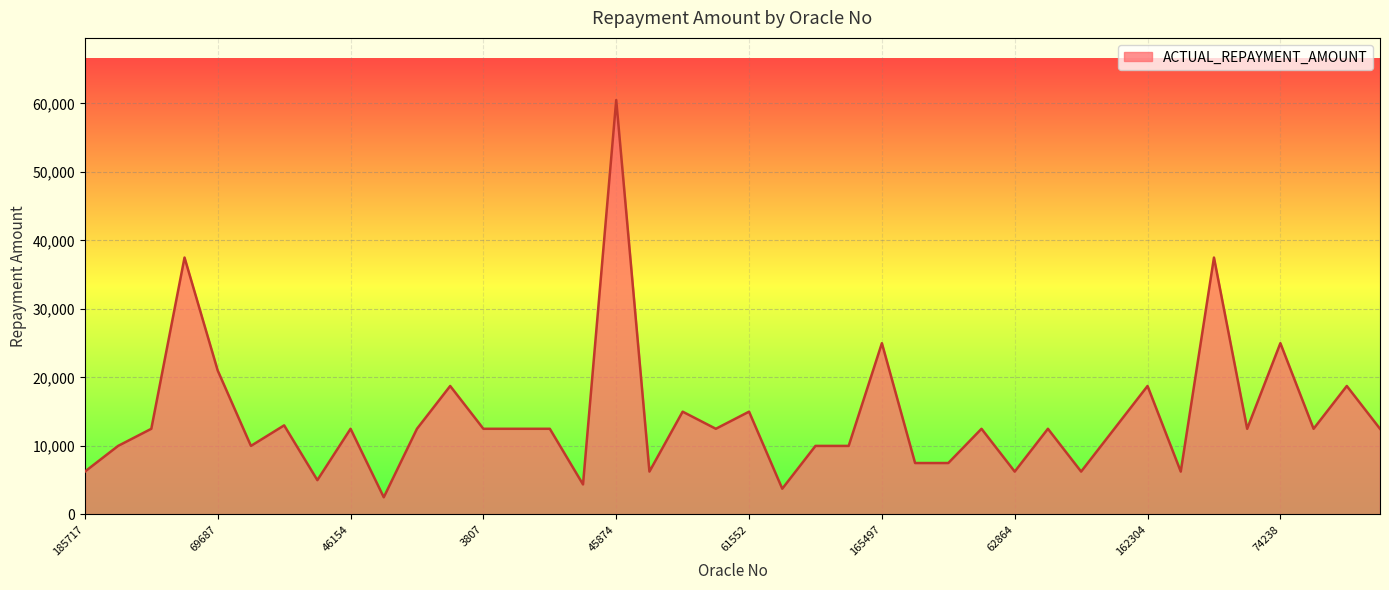

How many lines are shown in the chart?

1